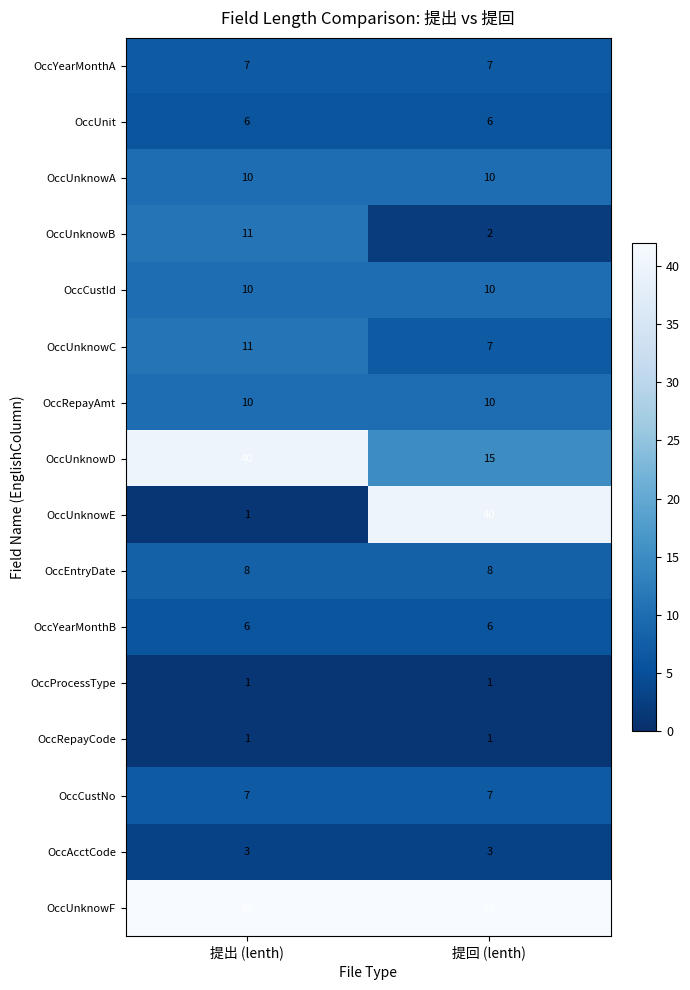

Which category has the lowest value in the OccUnknowC series?

提回 (lenth)